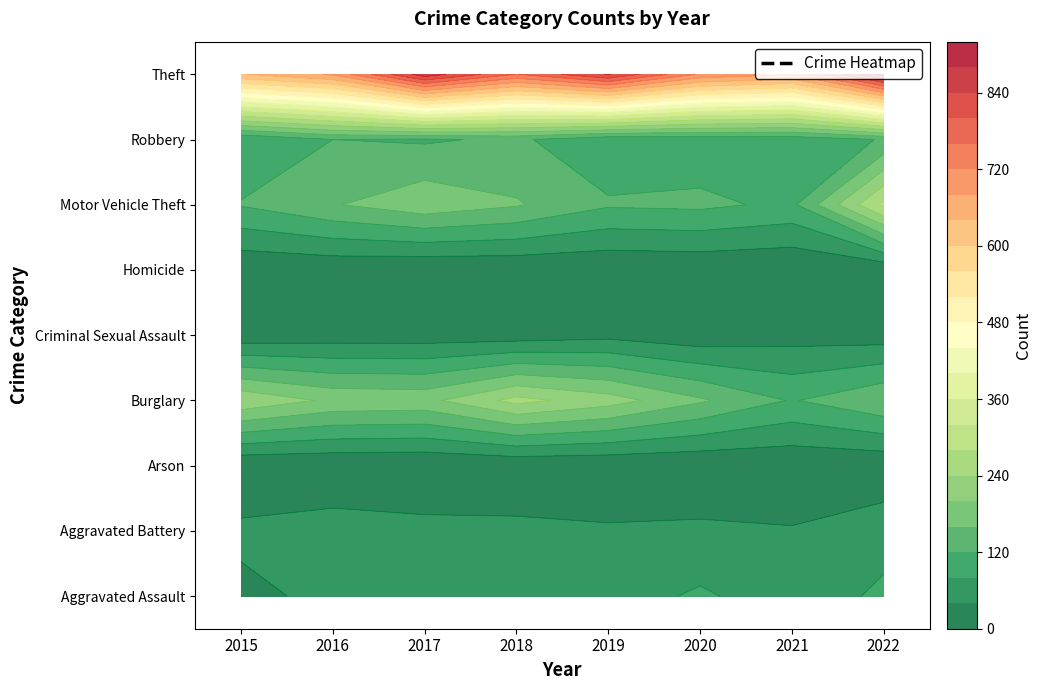

Between 2021 and 2015, which is larger?

2021